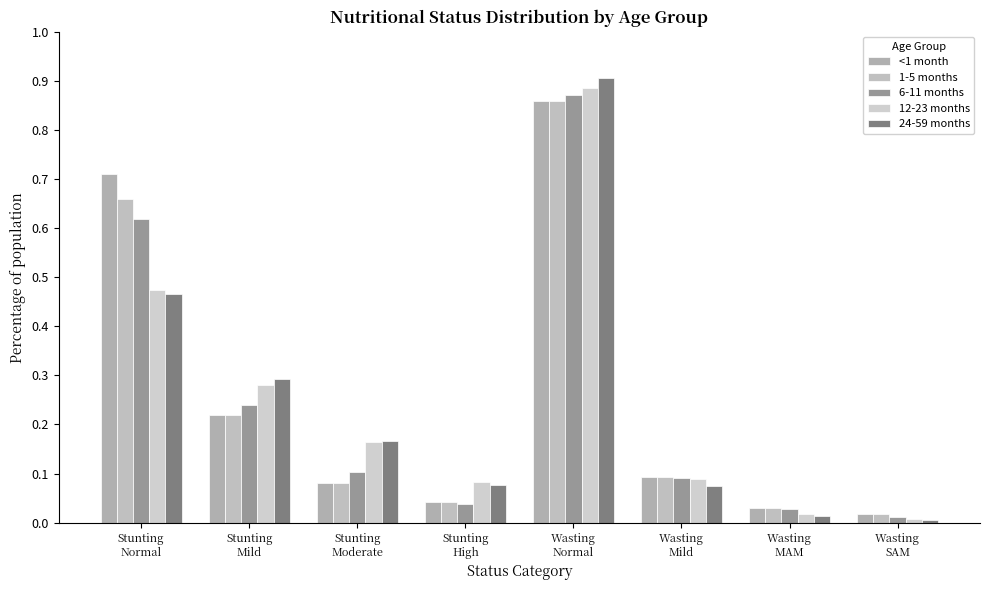

The 12-23 months series shows 0.1 at Wasting
Mild. True or false?

True